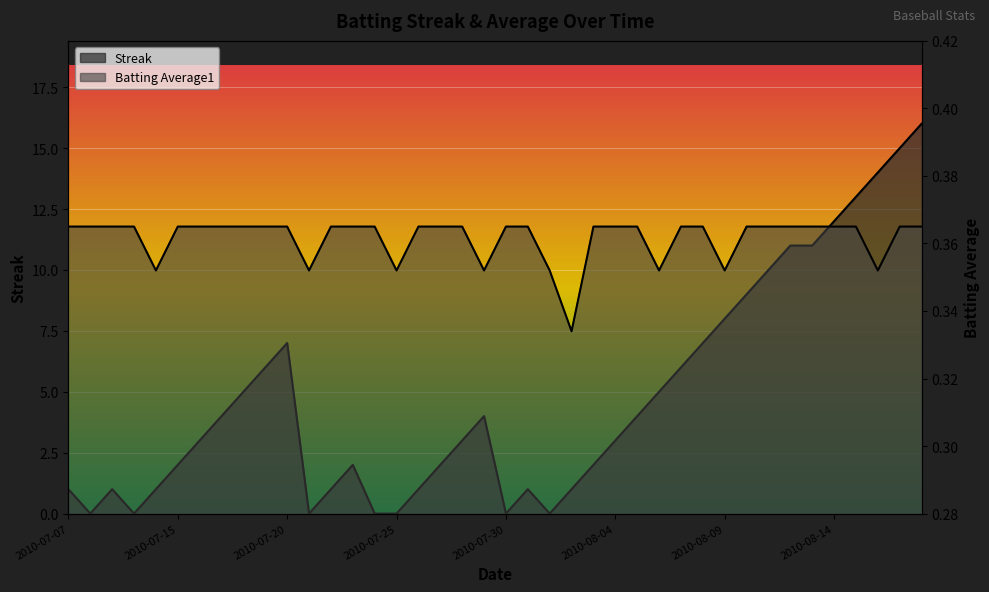

What is the difference between the Streak values at 2010-08-01 and 2010-08-16?

14.0